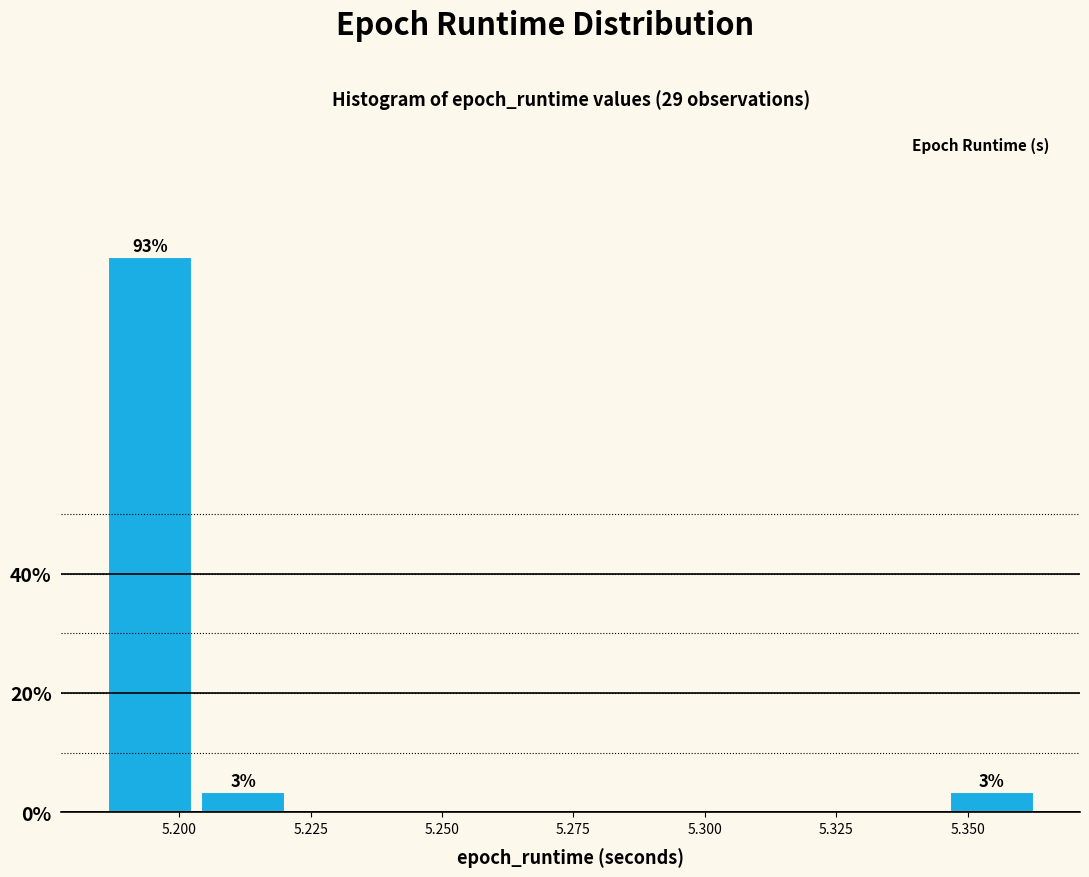

Read against the x-axis, roughly where is the centre of the tallest bar?

5.195